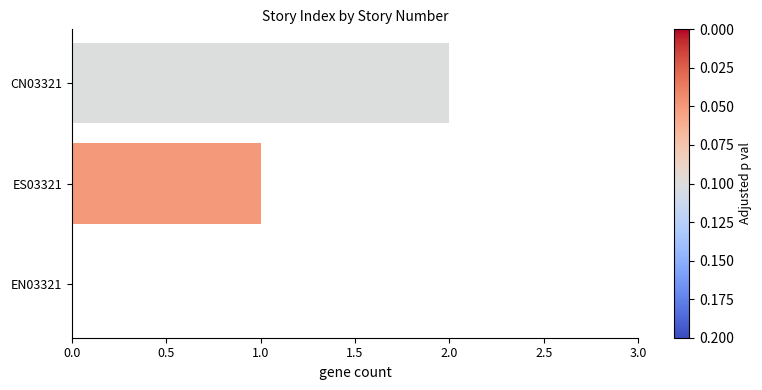

How many data points does each series have?

3